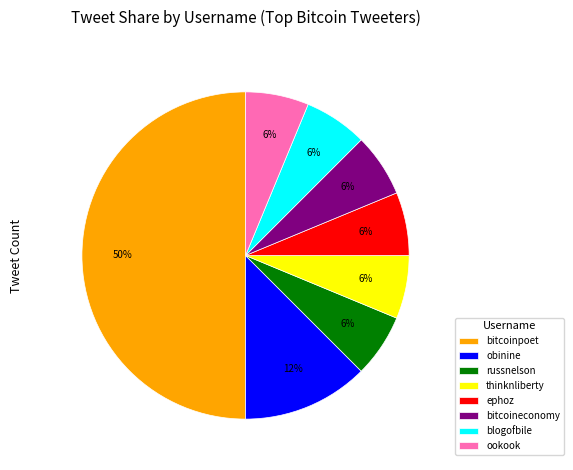

True or false: obinine accounts for 12% of the total.

True